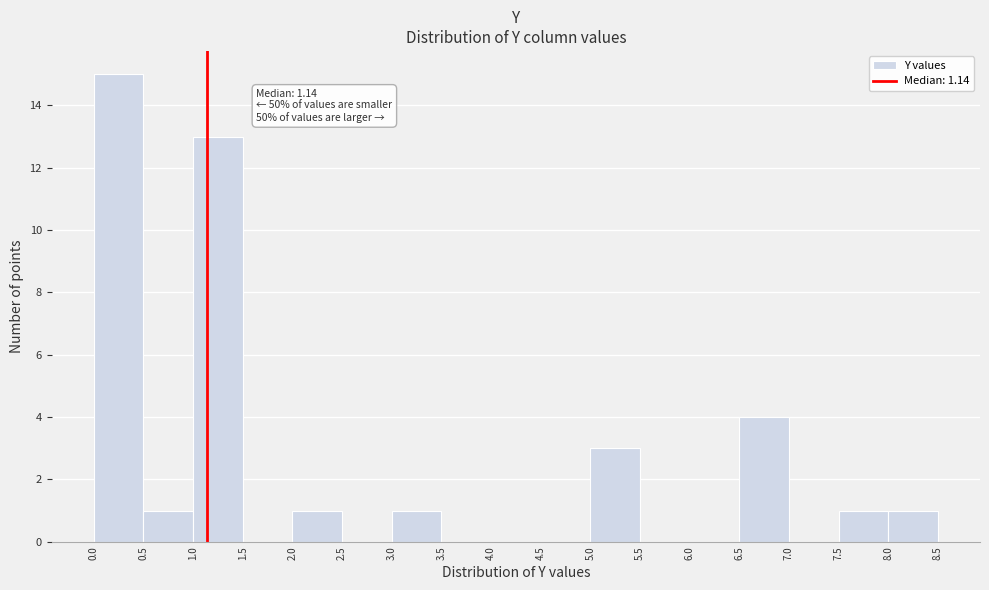

Over which range of the x-axis is the bar tallest?

0.0 to 0.5